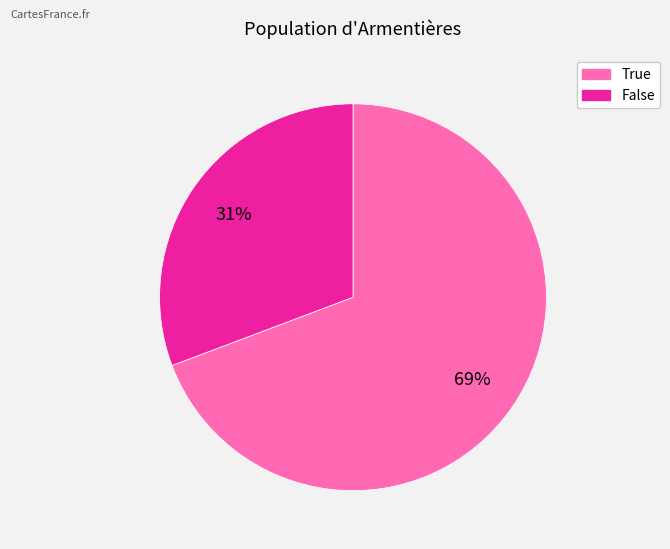

Rank the categories by value from lowest to highest.

False, True